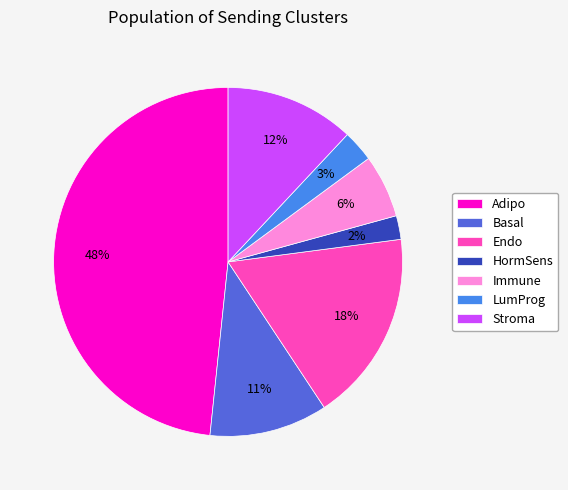

Do Immune and Stroma together represent more than half of the pie?

No